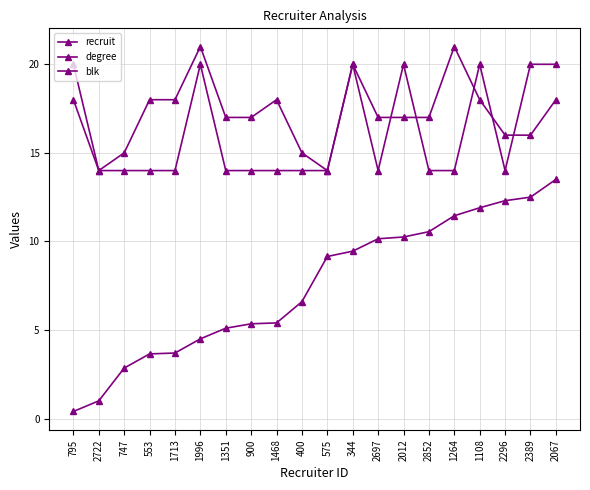

How many series are shown in this chart?

3